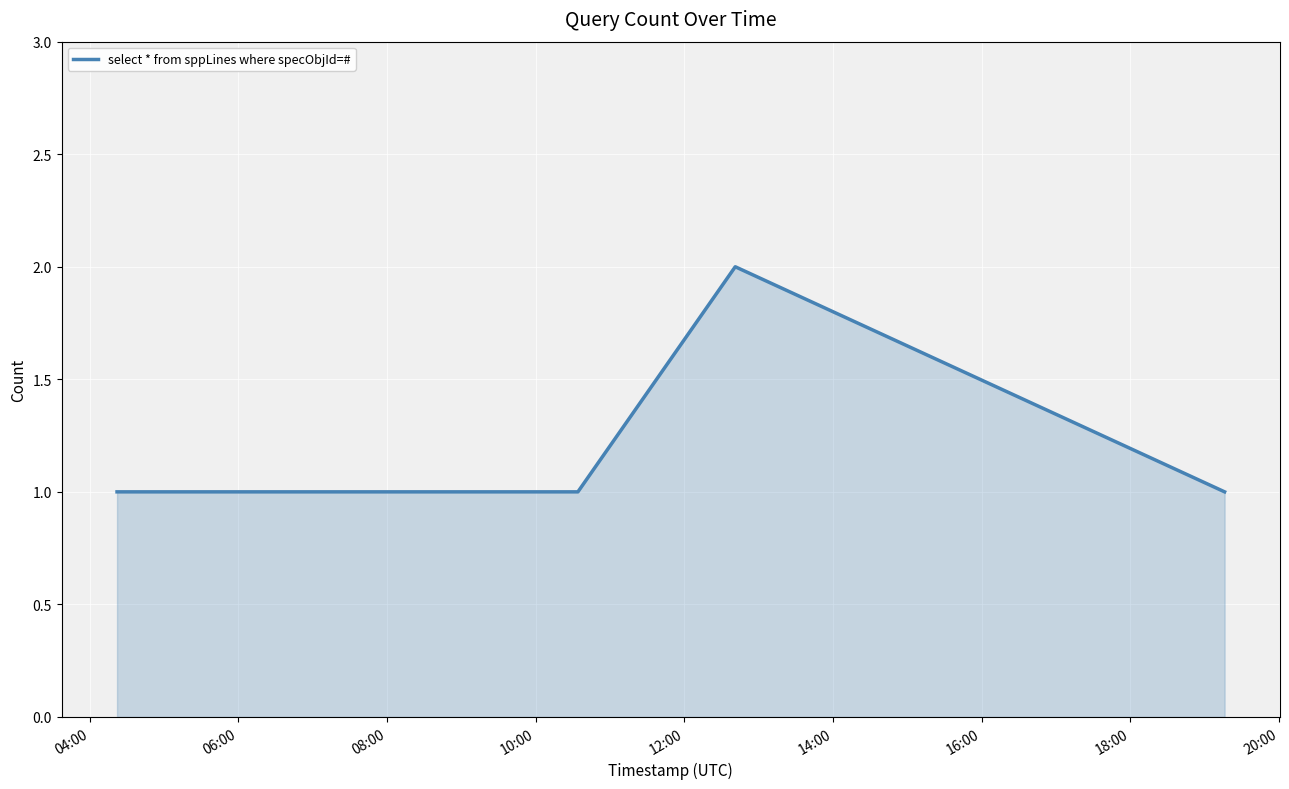

Reading left to right, transcribe all the data shown in this chart.

1	1	1	1	2	1